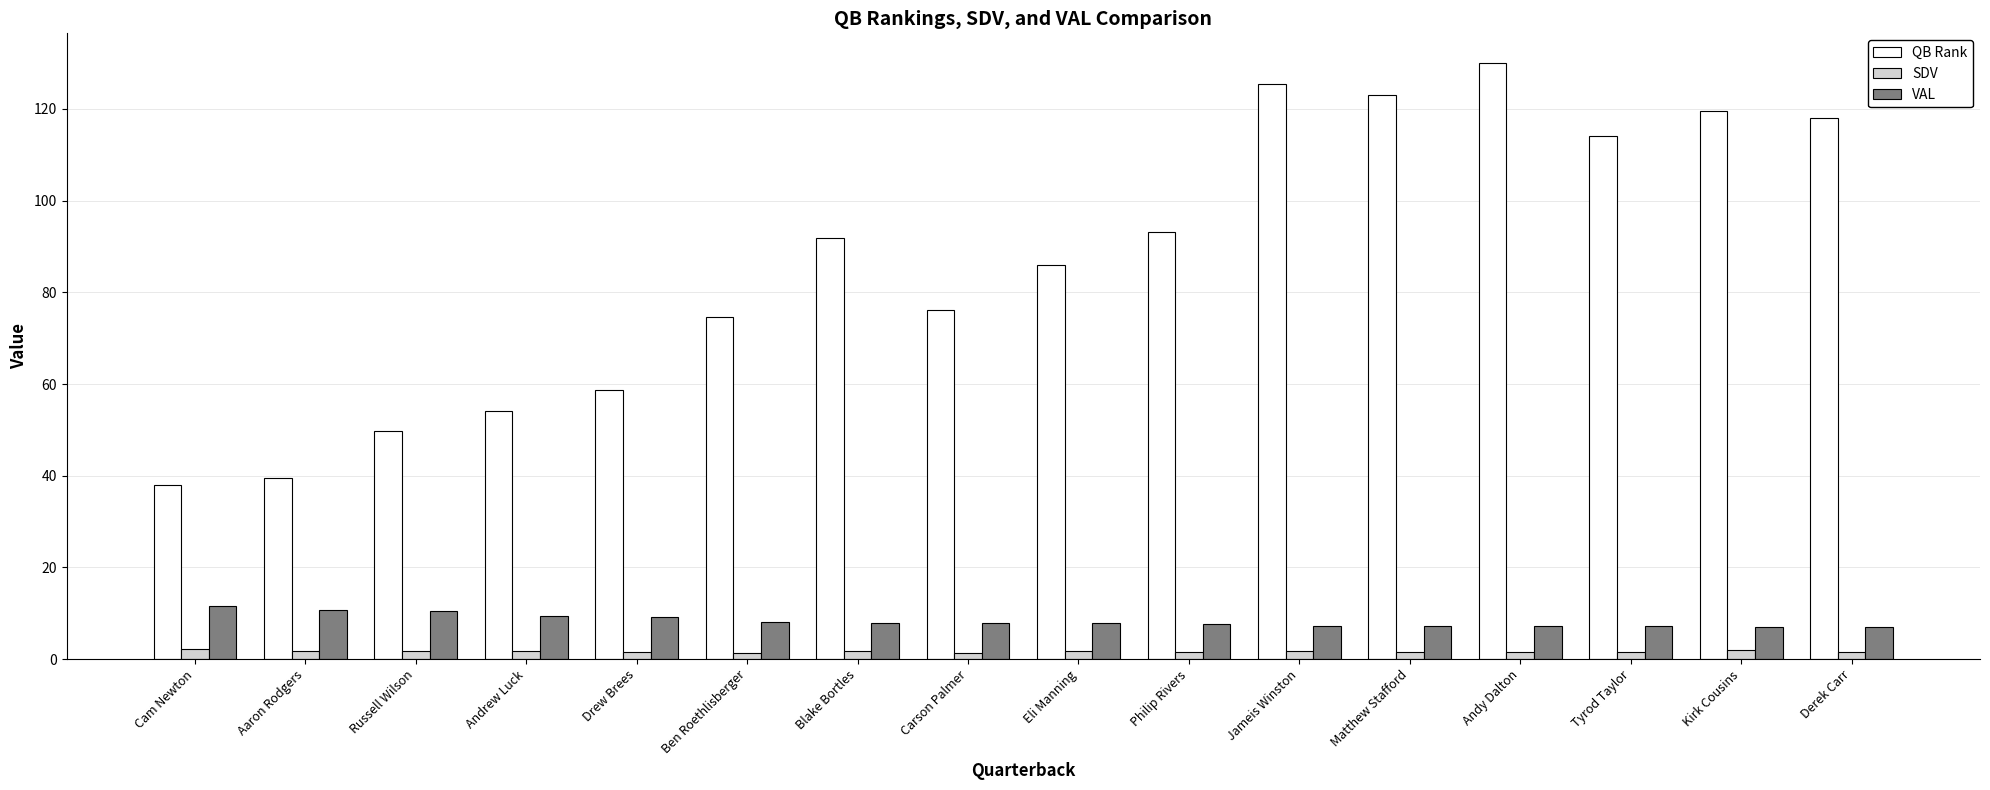

Where does the VAL series first go above 7?

Cam Newton